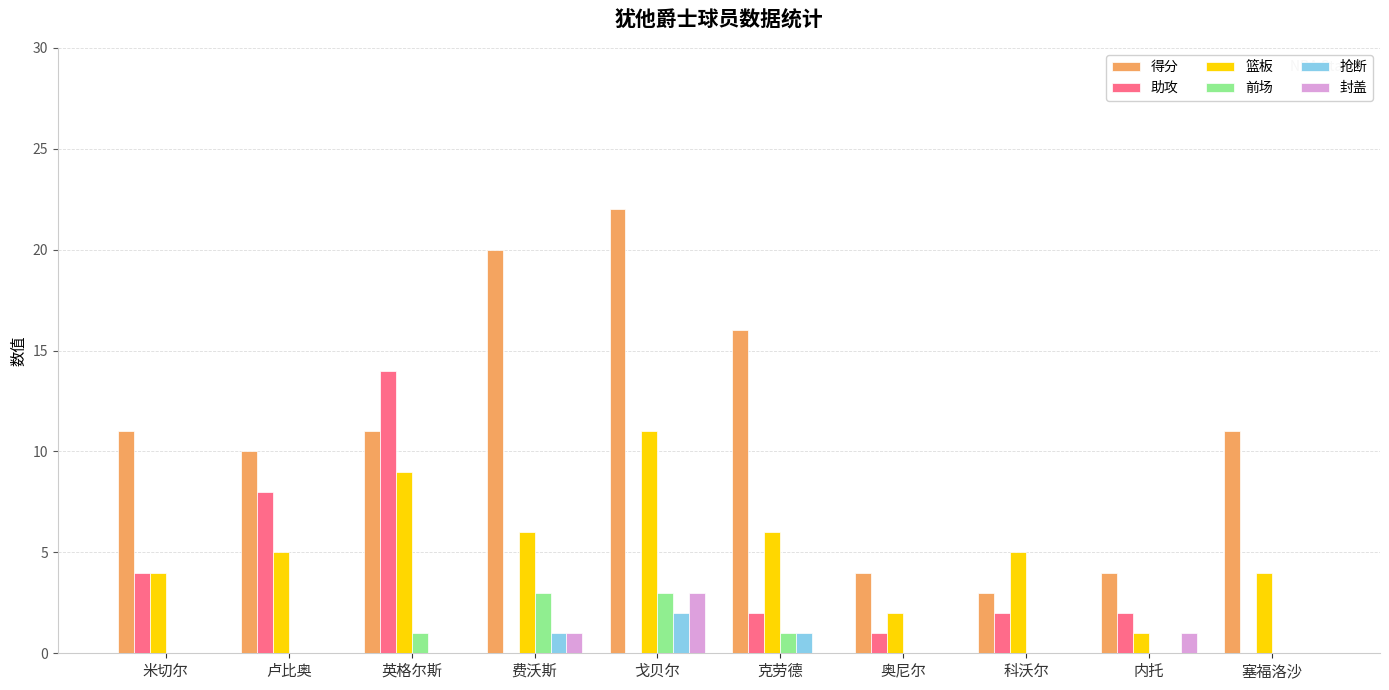

Which category has the highest value in the 助攻 series?

英格尔斯